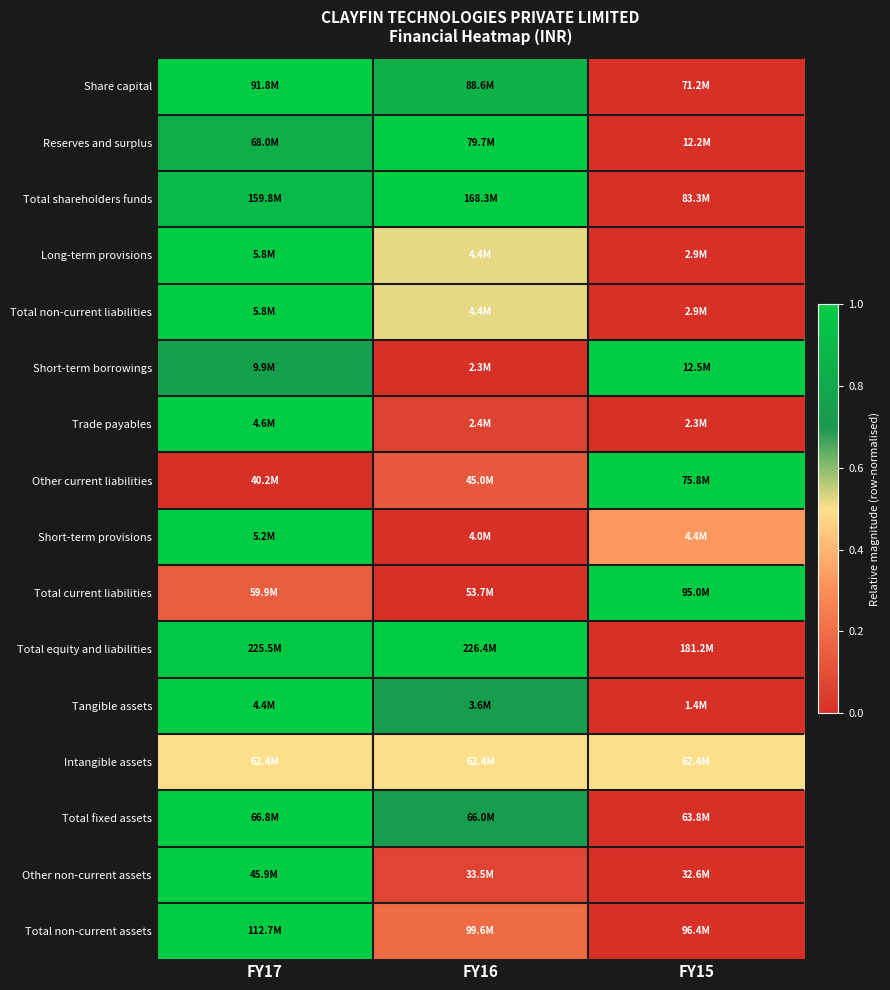

Which has a higher value, FY16 or FY17?

FY17